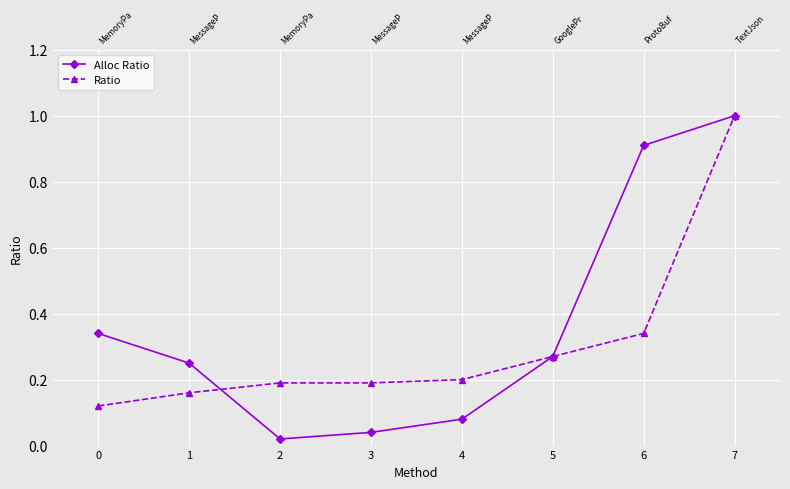

Which series has the largest total across all categories?

Alloc Ratio